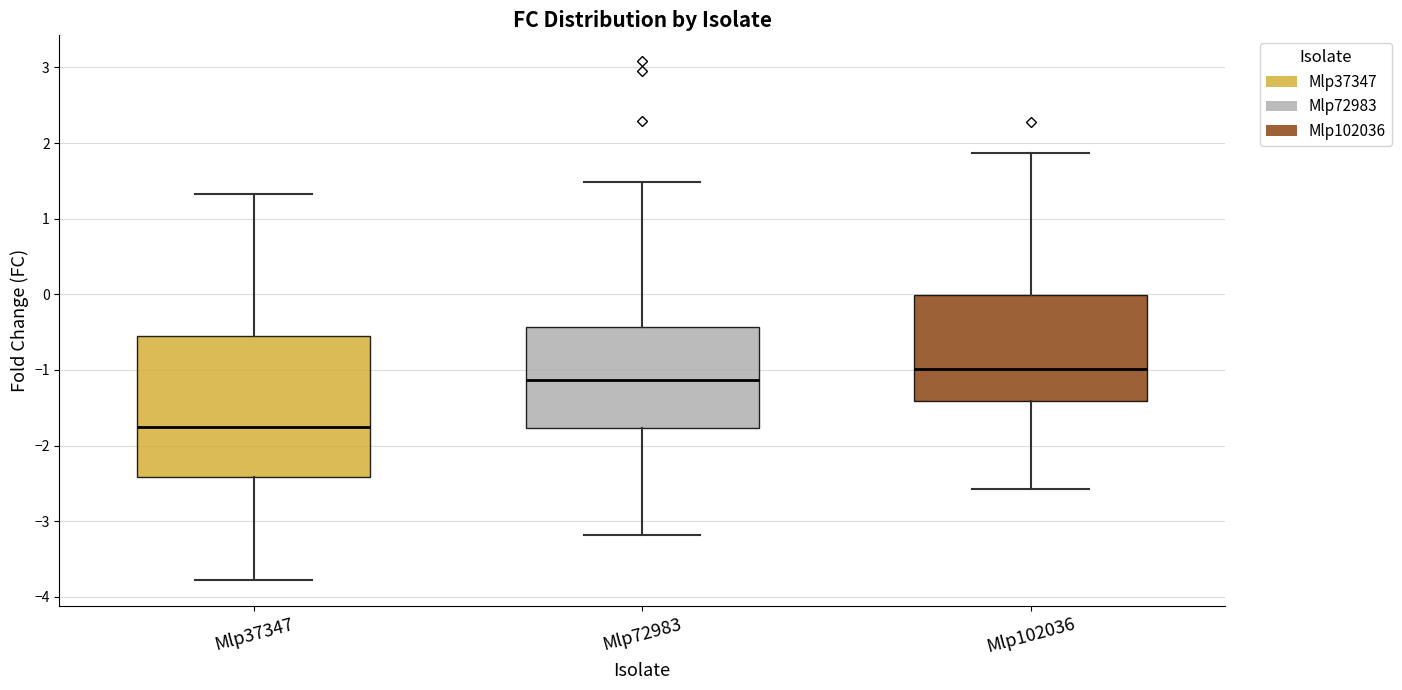

Reading left to right, transcribe this box plot: for each box, give where its median line is, the range the box spans, and where its two whiskers end, as read against the y-axis. The values are not printed on the chart, so give them approximately, as read against the axis.

Mlp37347: median -1.8, box -2.4 to -0.5, whiskers -3.8 to 1.3
Mlp72983: median -1.1, box -1.8 to -0.4, whiskers -3.2 to 1.5
Mlp102036: median -1.0, box -1.4 to 0.0, whiskers -2.6 to 1.9